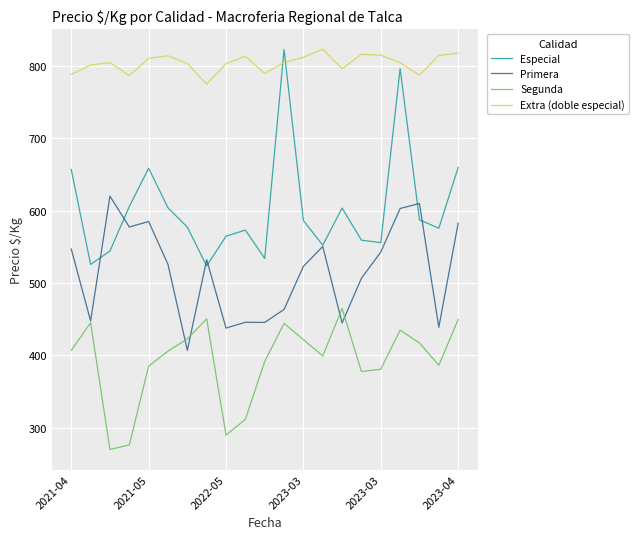

At which category is the sum across all series the highest?

17